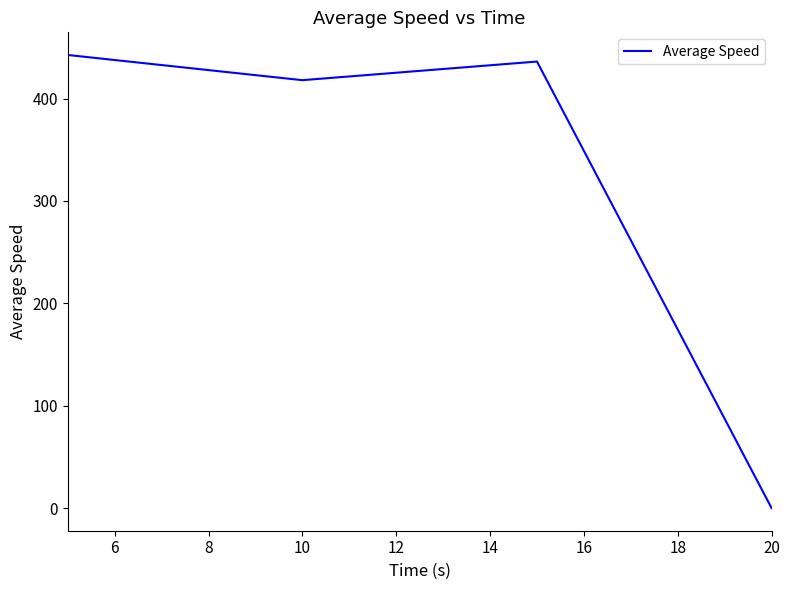

What is the greatest value displayed?

442.5